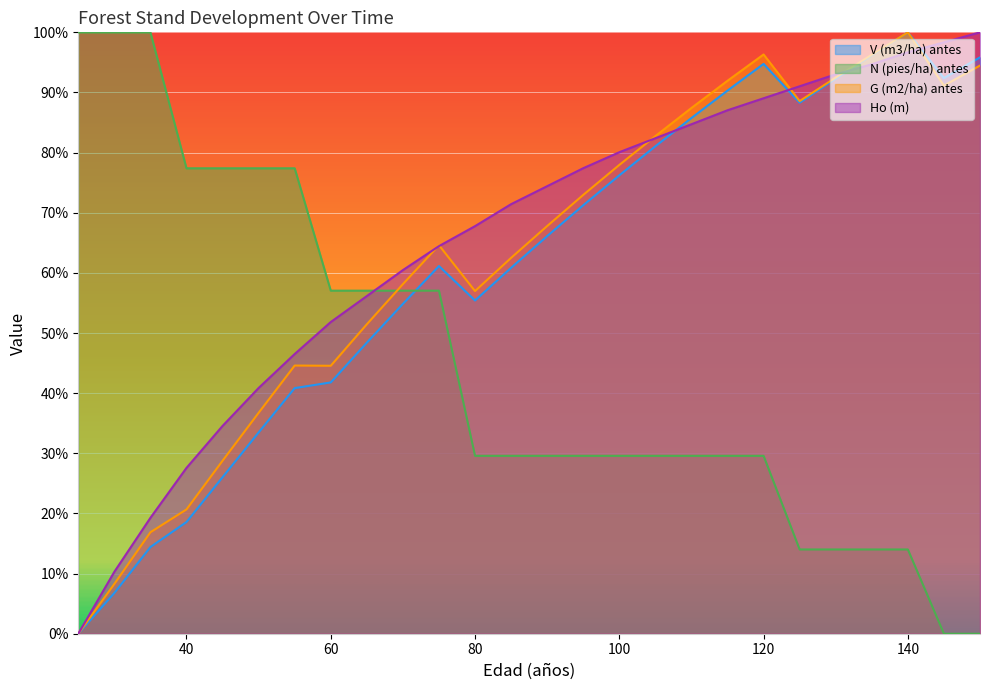

True or false: G (m2/ha) antes has more than 1 interior local peaks.

True